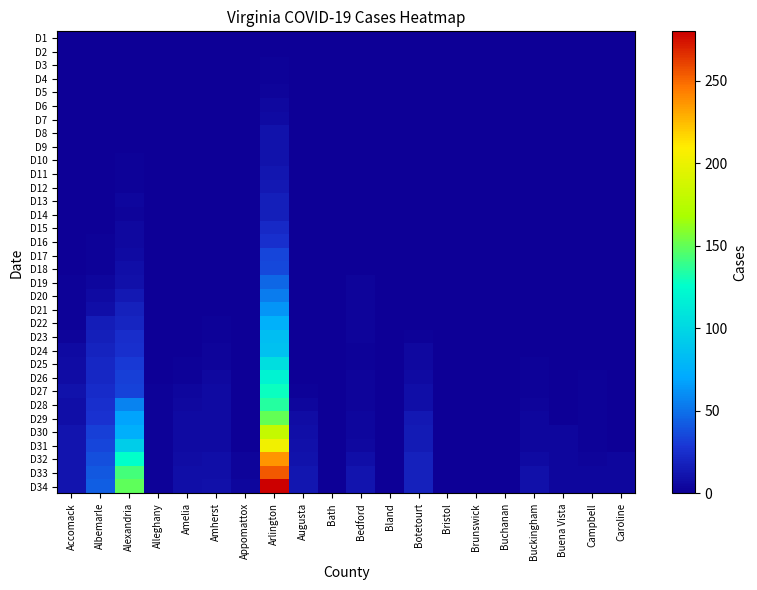

List the series in order of their peak value, highest first.

D34, D33, D32, D31, D30, D29, D28, D27, D26, D25, D24, D23, D22, D21, D20, D19, D18, D17, D16, D15, D13, D14, D12, D11, D8, D9, D10, D7, D6, D5, D3, D4, D1, D2